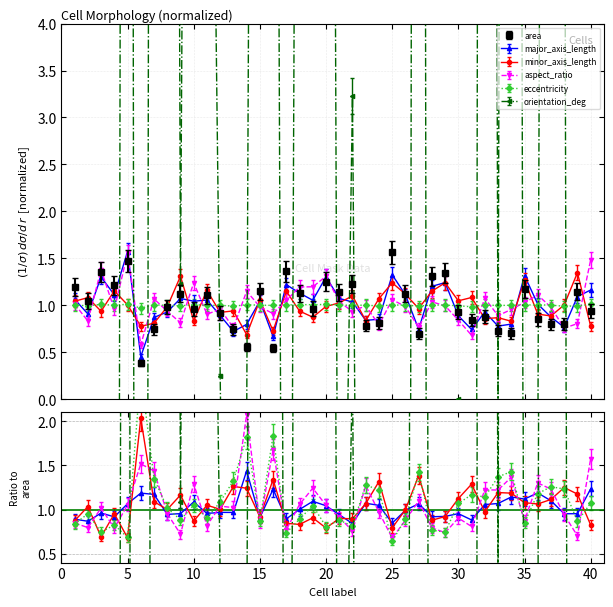

Reading left to right, what are all the values shown in this chart?

area: 1=1.2	2=1.0	3=1.4	4=1.2	5=1.5	6=0.4	7=0.7	8=1.0	9=1.1	10=1.0	11=1.1	12=0.9	13=0.7	14=0.6	15=1.2	16=0.5	17=1.4	18=1.1	19=1.0	20=1.2	21=1.1	22=1.2	23=0.8	24=0.8	25=1.6	26=1.1	27=0.7	28=1.3	29=1.3	30=0.9	31=0.8	32=0.9	33=0.7	34=0.7	35=1.2	36=0.9	37=0.8	38=0.8	39=1.1	40=0.9
major_axis_length: 1=1.1	2=1.0	3=1.4	4=1.2	5=1.7	6=0.5	7=0.9	8=1.0	9=1.1	10=1.1	11=1.1	12=0.9	13=0.8	14=0.8	15=1.1	16=0.7	17=1.3	18=1.2	19=1.1	20=1.4	21=1.1	22=1.1	23=0.9	24=0.9	25=1.4	26=1.2	27=0.8	28=1.3	29=1.3	30=0.9	31=0.8	32=1.0	33=0.8	34=0.8	35=1.4	36=1.1	37=0.9	38=0.8	39=1.2	40=1.2
minor_axis_length: 1=1.0	2=1.1	3=0.9	4=1.2	5=1.0	6=0.8	7=0.8	8=1.0	9=1.3	10=0.8	11=1.2	12=0.9	13=0.9	14=0.7	15=1.1	16=0.7	17=1.2	18=0.9	19=0.9	20=1.0	21=1.0	22=1.1	23=0.8	24=1.1	25=1.2	26=1.1	27=1.0	28=1.2	29=1.2	30=1.0	31=1.1	32=0.9	33=0.9	34=0.8	35=1.3	36=0.9	37=0.9	38=1.0	39=1.3	40=0.8
aspect_ratio: 1=1.0	2=0.8	3=1.4	4=1.0	5=1.6	6=0.6	7=1.1	8=0.9	9=0.8	10=1.2	11=0.9	12=1.0	13=0.8	14=1.1	15=1.0	16=0.9	17=1.1	18=1.2	19=1.2	20=1.3	21=1.0	22=0.9	23=1.0	24=0.8	25=1.1	26=1.0	27=0.8	28=1.0	29=1.0	30=0.8	31=0.7	32=1.1	33=0.9	34=1.0	35=1.0	36=1.1	37=1.0	38=0.8	39=0.8	40=1.5
eccentricity: 1=1.0	2=1.0	3=1.0	4=1.0	5=1.0	6=1.0	7=1.0	8=1.0	9=1.0	10=1.0	11=1.0	12=1.0	13=1.0	14=1.0	15=1.0	16=1.0	17=1.0	18=1.0	19=1.0	20=1.0	21=1.0	22=1.0	23=1.0	24=1.0	25=1.0	26=1.0	27=1.0	28=1.0	29=1.0	30=1.0	31=1.0	32=1.0	33=1.0	34=1.0	35=1.0	36=1.0	37=1.0	38=1.0	39=1.0	40=1.0
orientation_deg: 1=-25.0	2=-22.4	3=-31.1	4=-29.4	5=46.5	6=-52.0	7=45.1	8=43.2	9=1.2	10=25.8	11=12.1	12=0.3	13=-10.2	14=-0.3	15=30.5	16=19.9	17=-15.4	18=17.7	19=17.7	20=29.7	21=-6.2	22=3.2	23=-15.4	24=-15.5	25=-19.9	26=-34.8	27=52.8	28=-40.7	29=-40.0	30=0.0	31=-33.3	32=51.9	33=-0.0	34=52.5	35=-7.2	36=-0.8	37=37.9	38=8.6	39=-49.9	40=-6.9